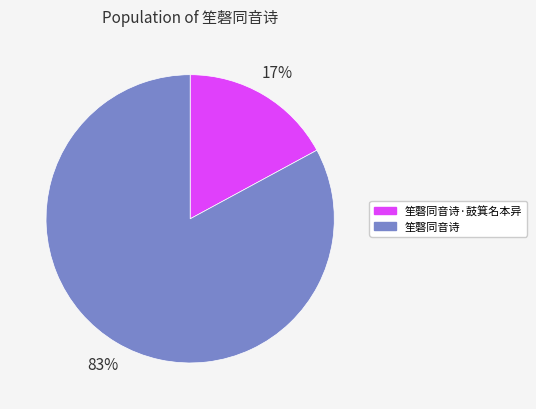

Count the number of slices in the pie.

2